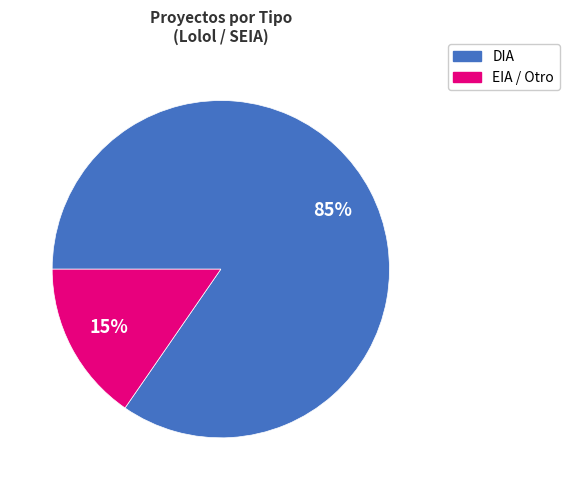

To the nearest percent, what is the average slice percentage?

50%